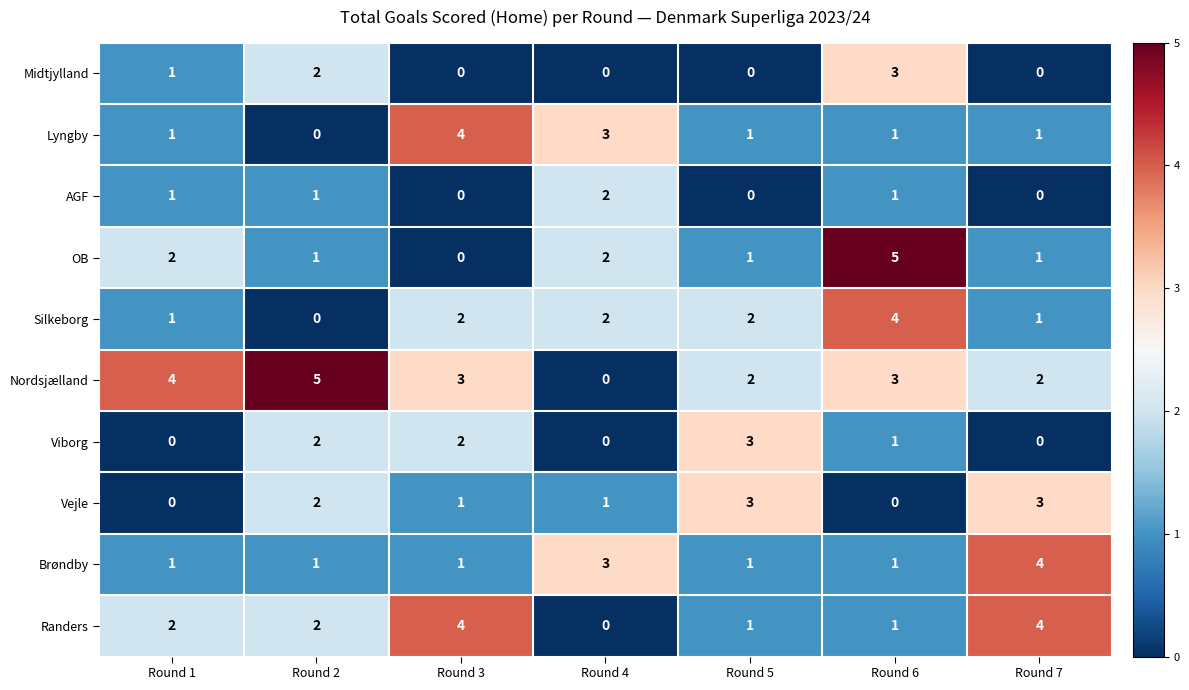

The Silkeborg series shows 4 at Round 6. True or false?

True